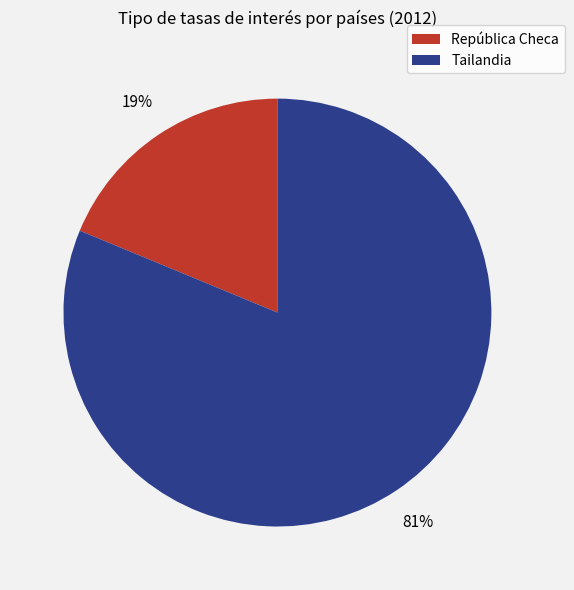

Is there any slice that represents more than half of the pie?

Yes